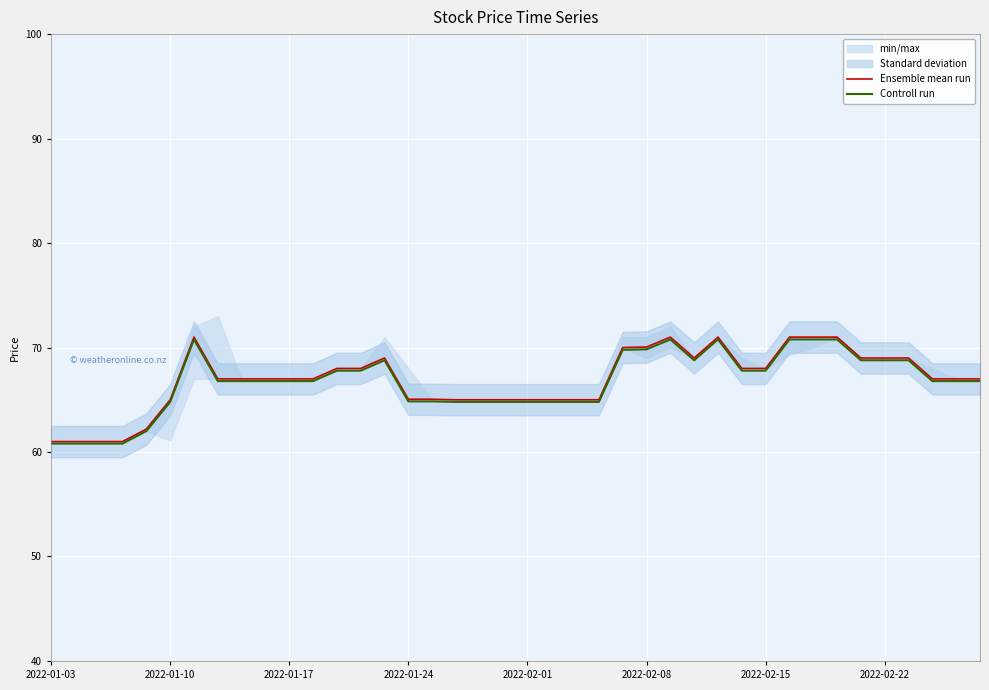

What is the highest value of the Ensemble mean run series?

71.0